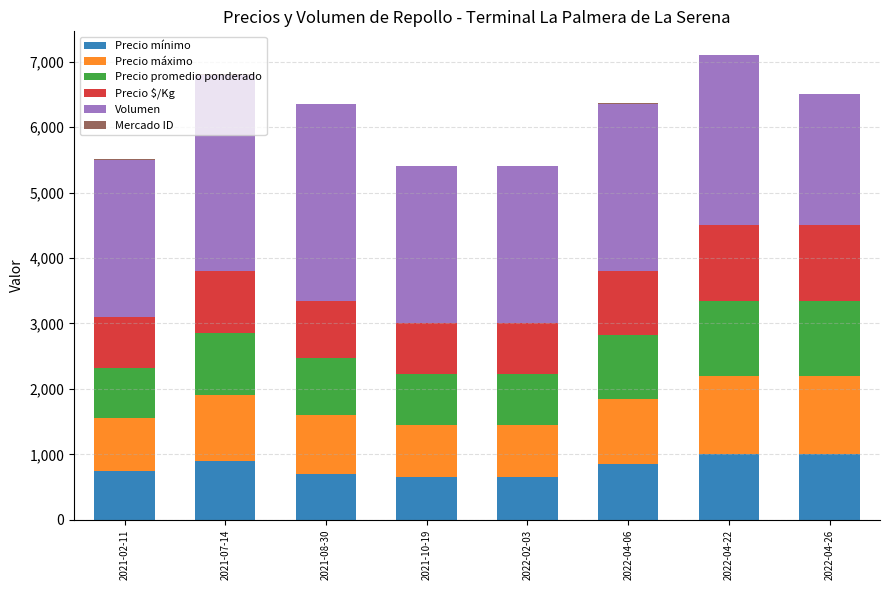

What is the maximum value for Precio mínimo?

1000